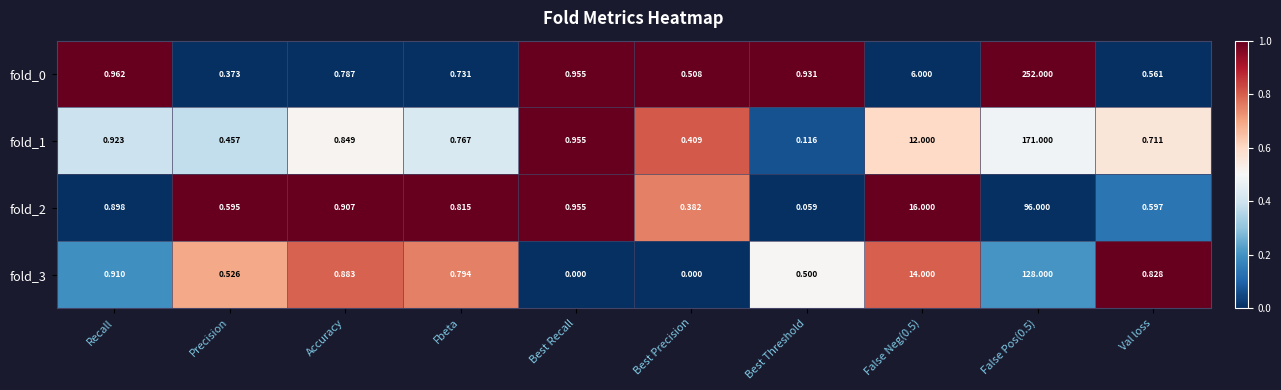

Is the value of fold_3 at Precision greater than the value of fold_0 at Accuracy?

No